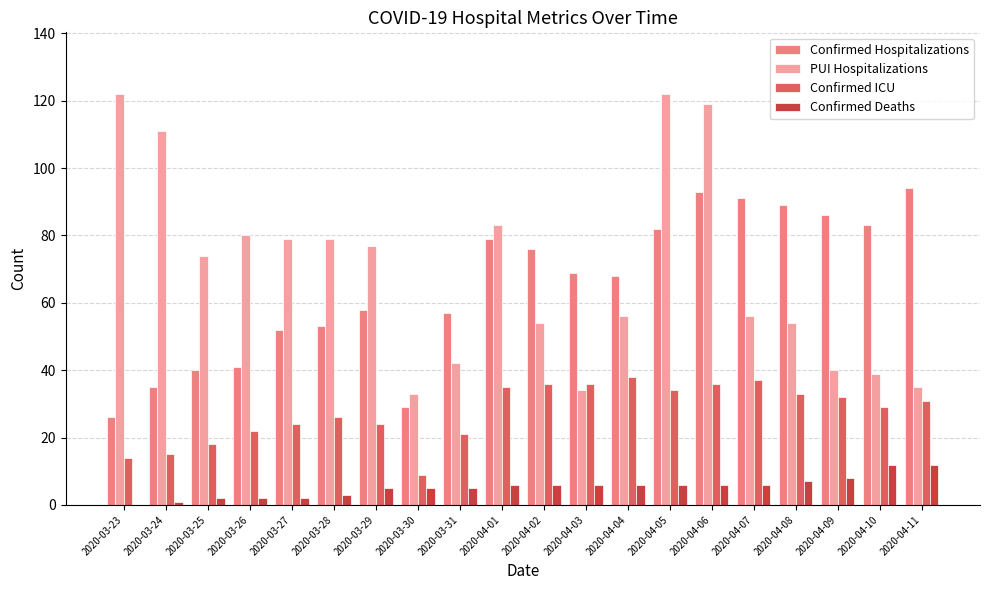

Reading left to right, what are all the values shown in this chart?

Confirmed Hospitalizations: 26	35	40	41	52	53	58	29	57	79	76	69	68	82	93	91	89	86	83	94
PUI Hospitalizations: 122	111	74	80	79	79	77	33	42	83	54	34	56	122	119	56	54	40	39	35
Confirmed ICU: 14	15	18	22	24	26	24	9	21	35	36	36	38	34	36	37	33	32	29	31
Confirmed Deaths: 0	1	2	2	2	3	5	5	5	6	6	6	6	6	6	6	7	8	12	12